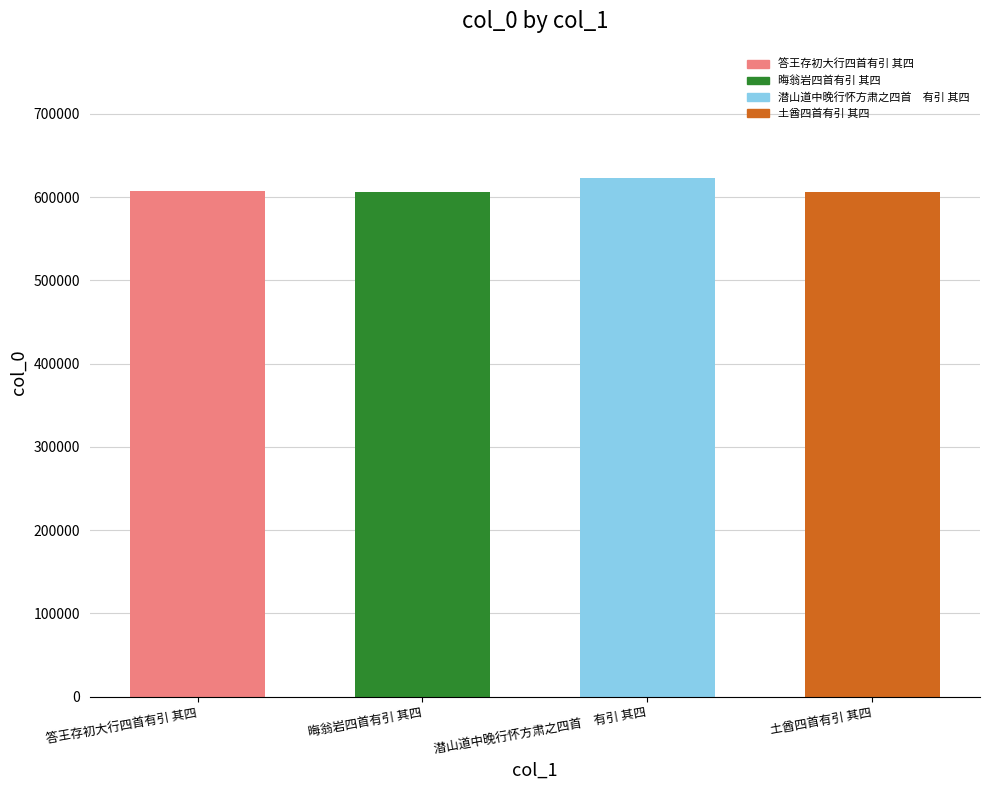

At which category does the chart reach its peak across all series?

潜山道中晚行怀方肃之四首　有引 其四